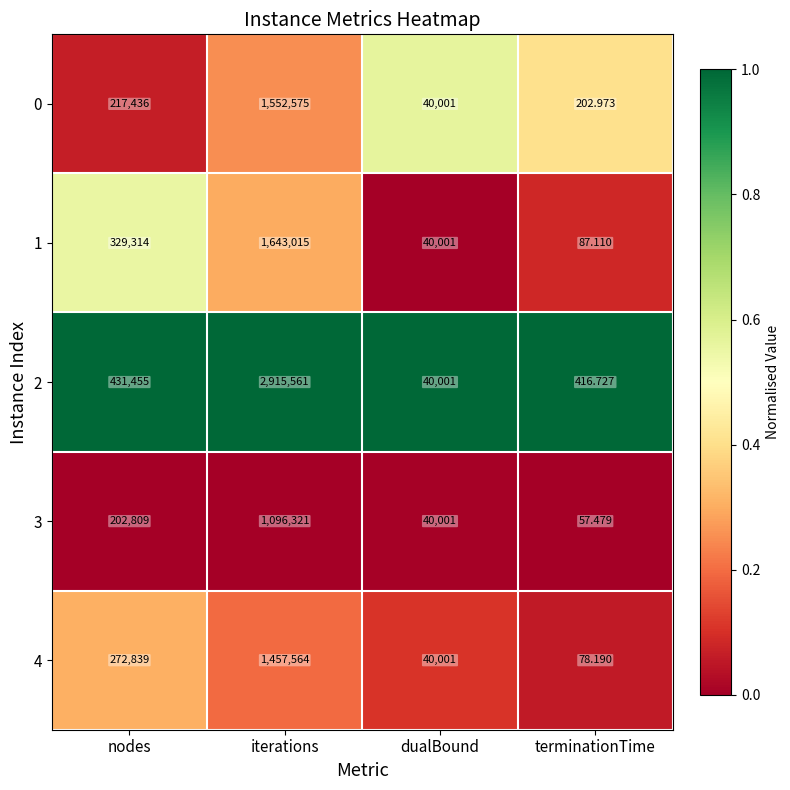

Is the value of 1 at iterations greater than the value of 0 at dualBound?

Yes